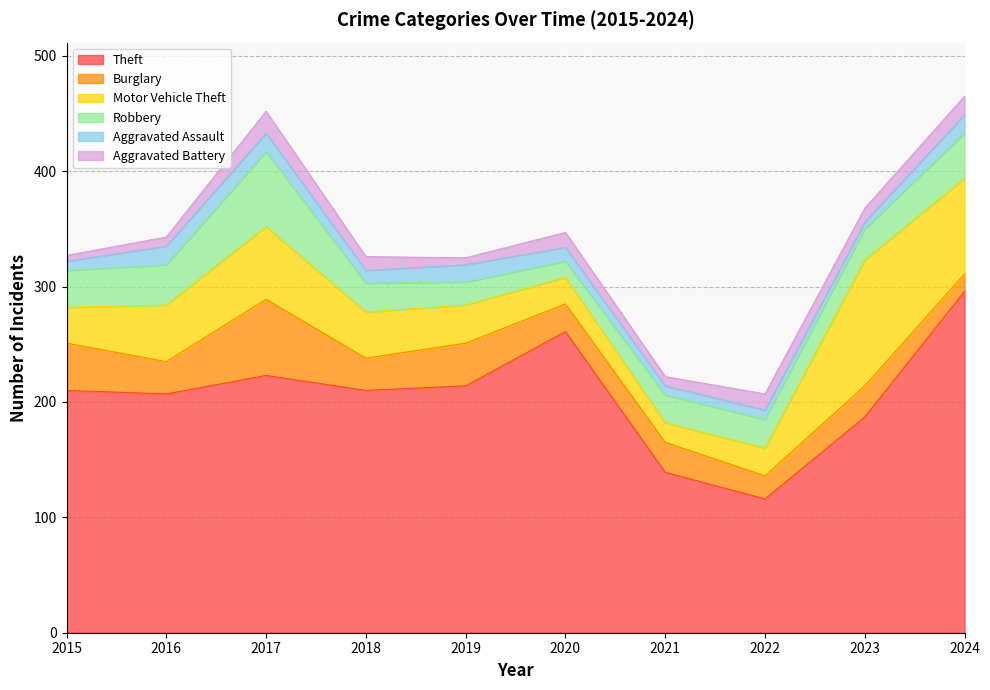

What is the value of the Robbery point at the 9th from the left?

27